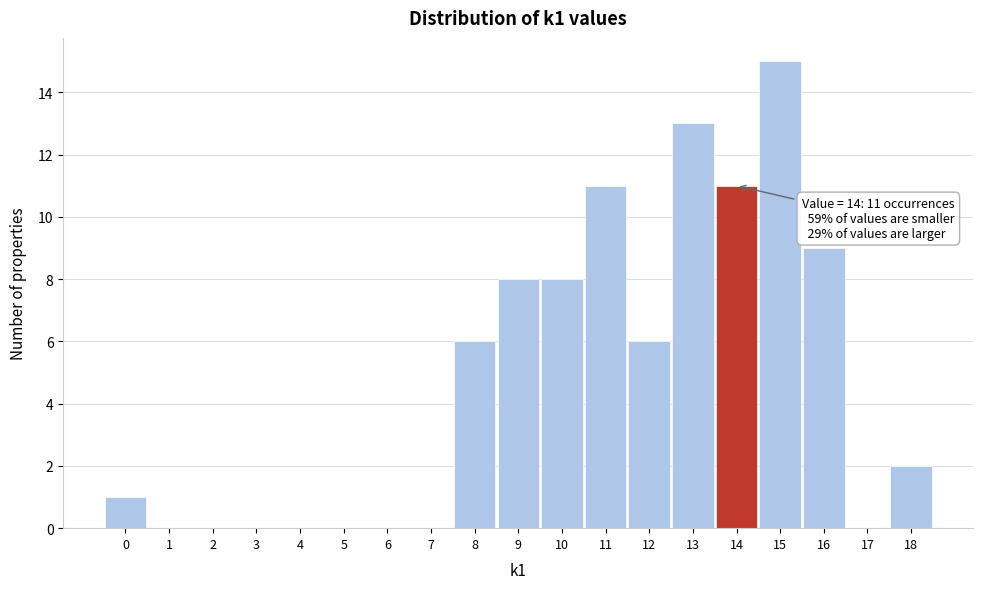

Which range on the x-axis has the tallest bar?

14.5 to 15.5